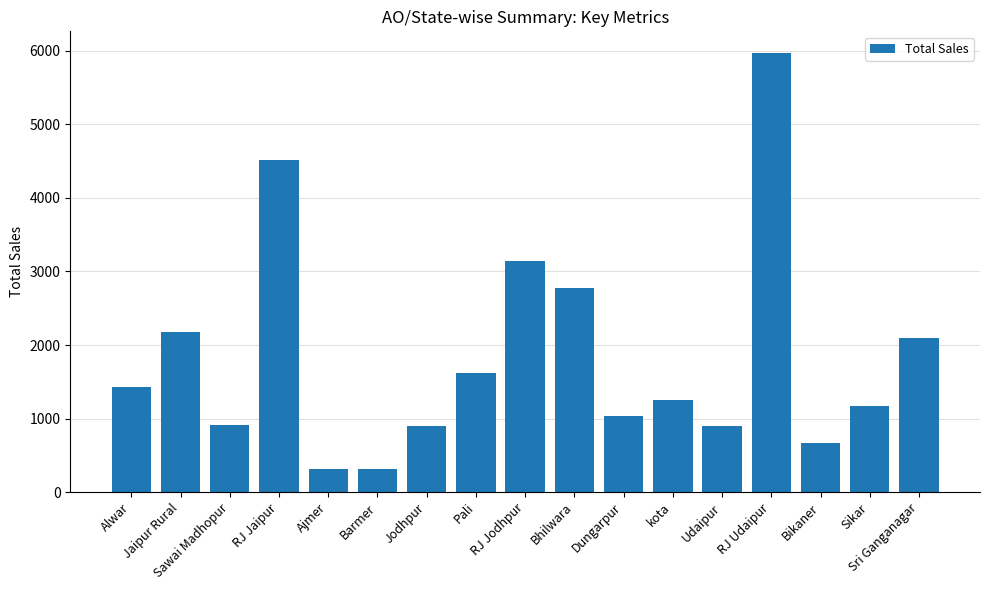

Where does the data first go above 1257?

Alwar